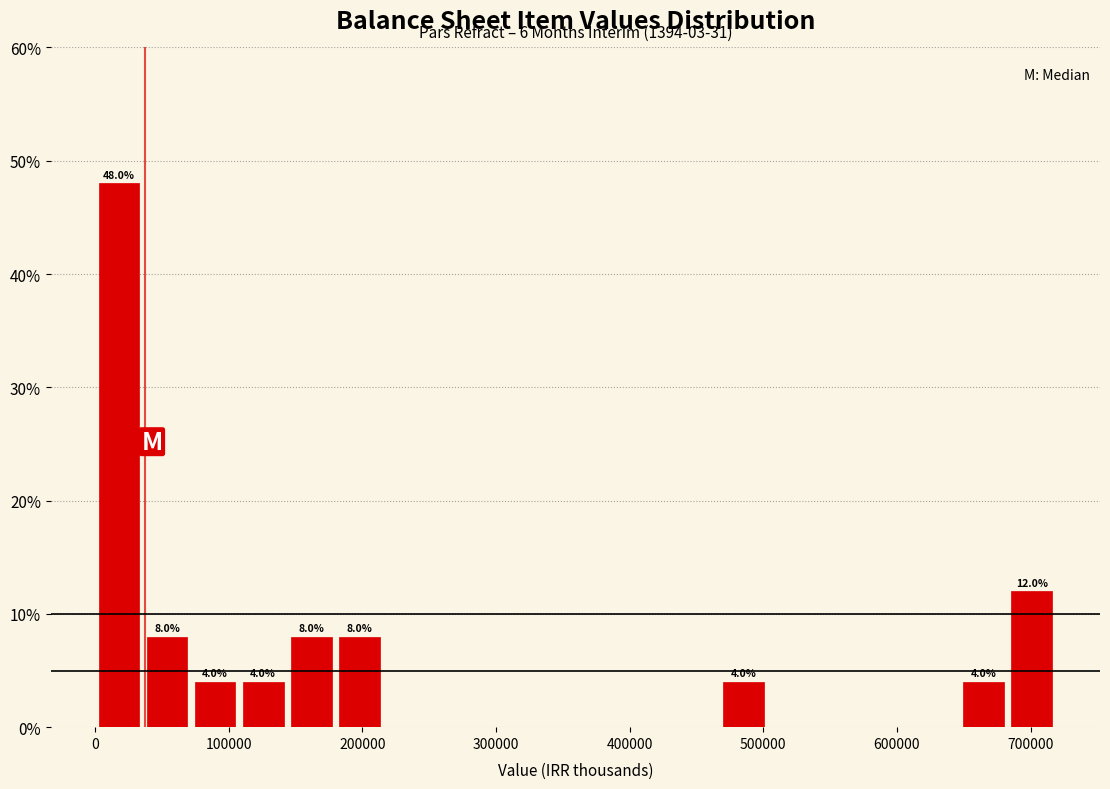

Read against the x-axis, roughly where is the centre of the tallest bar?

20000